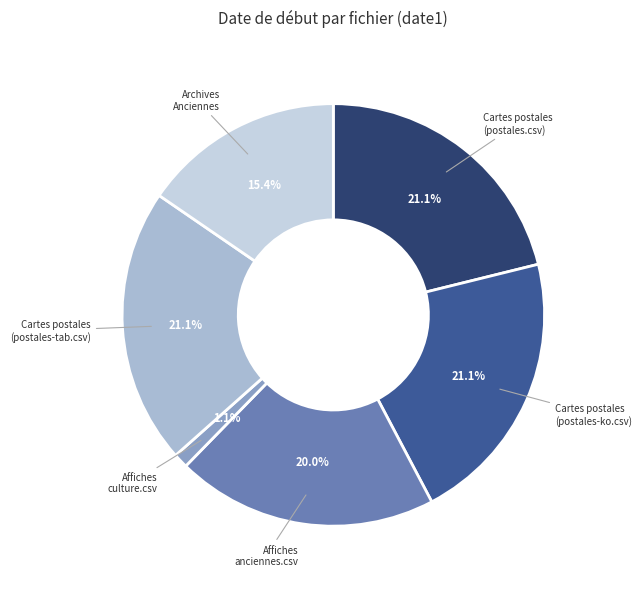

How many segments does this pie chart have?

6